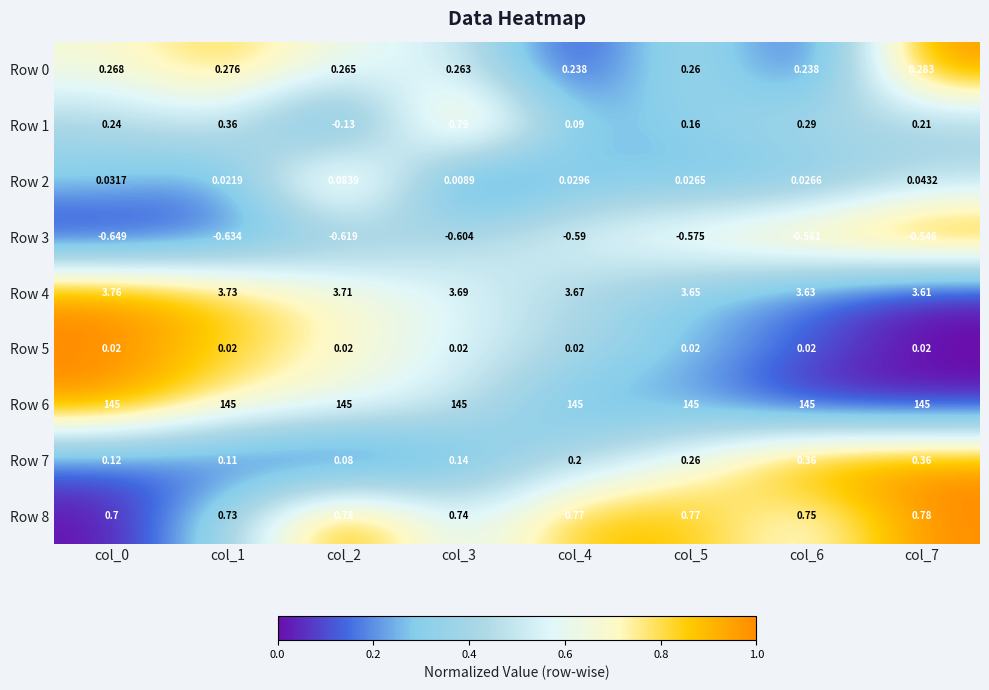

Is the value of Row 8 at col_3 greater than the value of Row 4 at col_5?

No